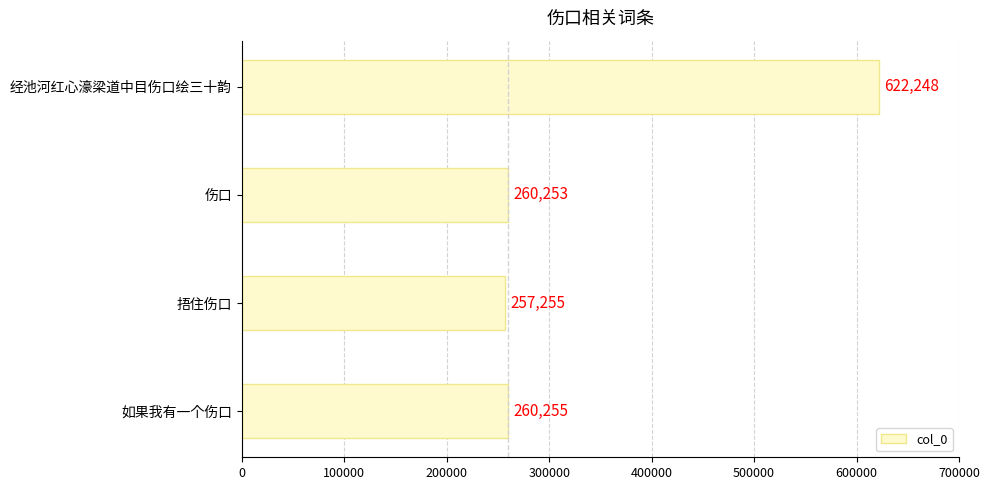

List the labels in order of value, smallest first.

捂住伤口, 伤口, 如果我有一个伤口, 经池河红心濠梁道中目伤口绘三十韵